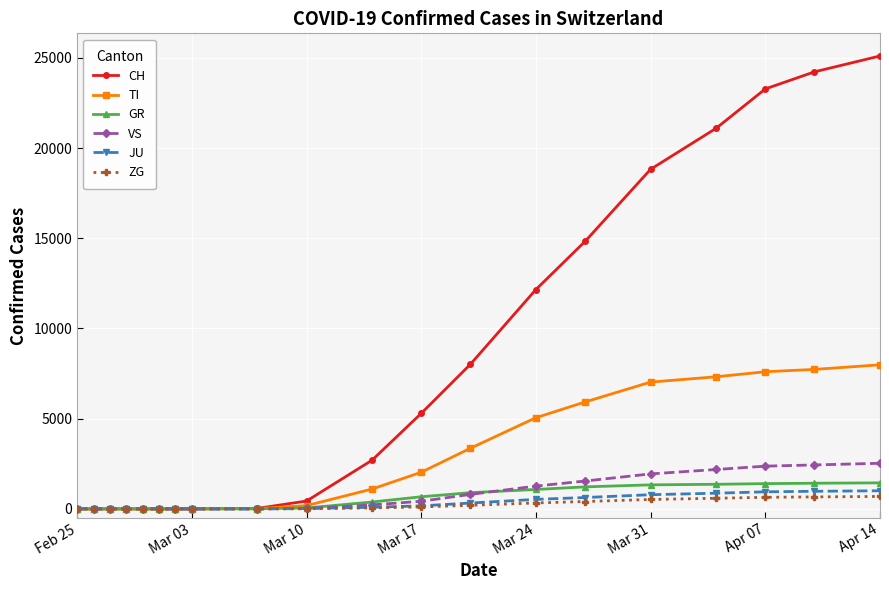

What is the maximum value shown in the chart?

25107